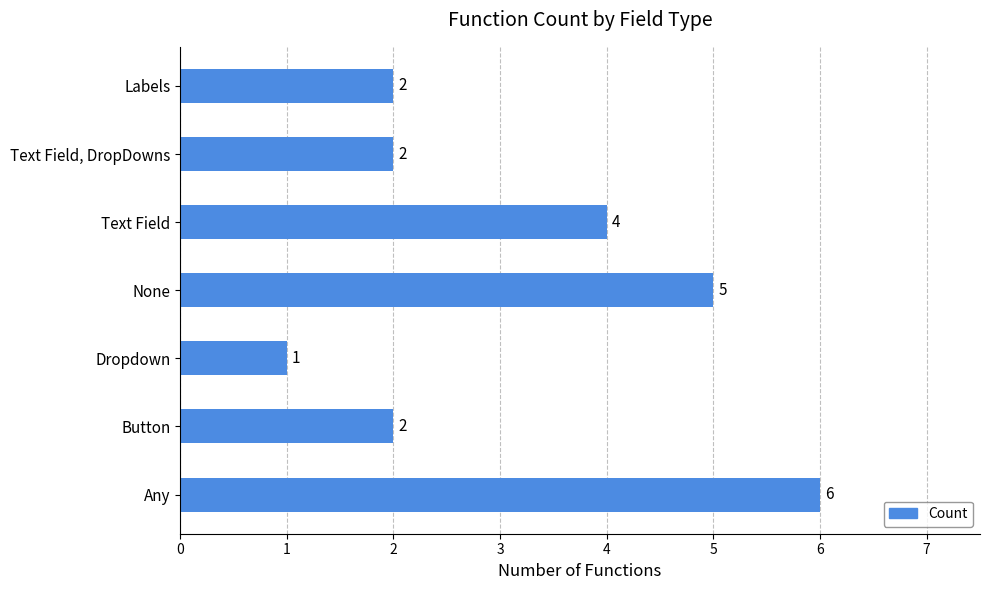

What is the difference between the maximum and second lowest values?

4